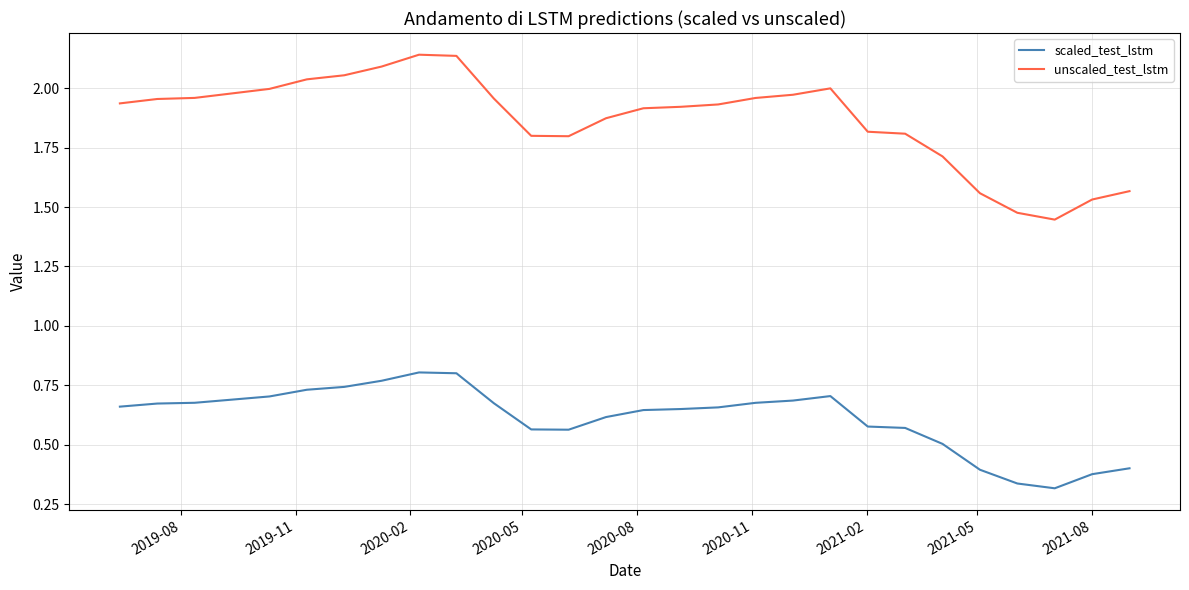

Which series has the widest spread of values?

unscaled_test_lstm